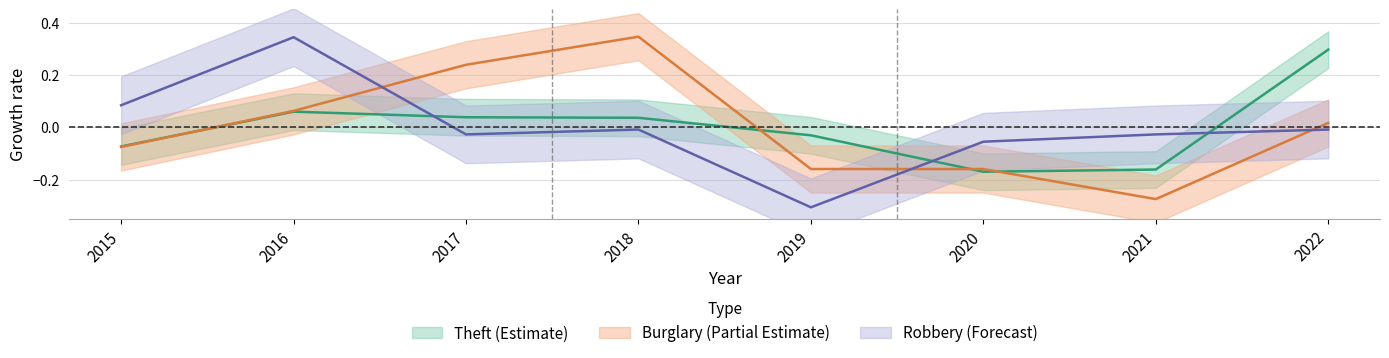

What is the maximum value shown in the chart?

0.3